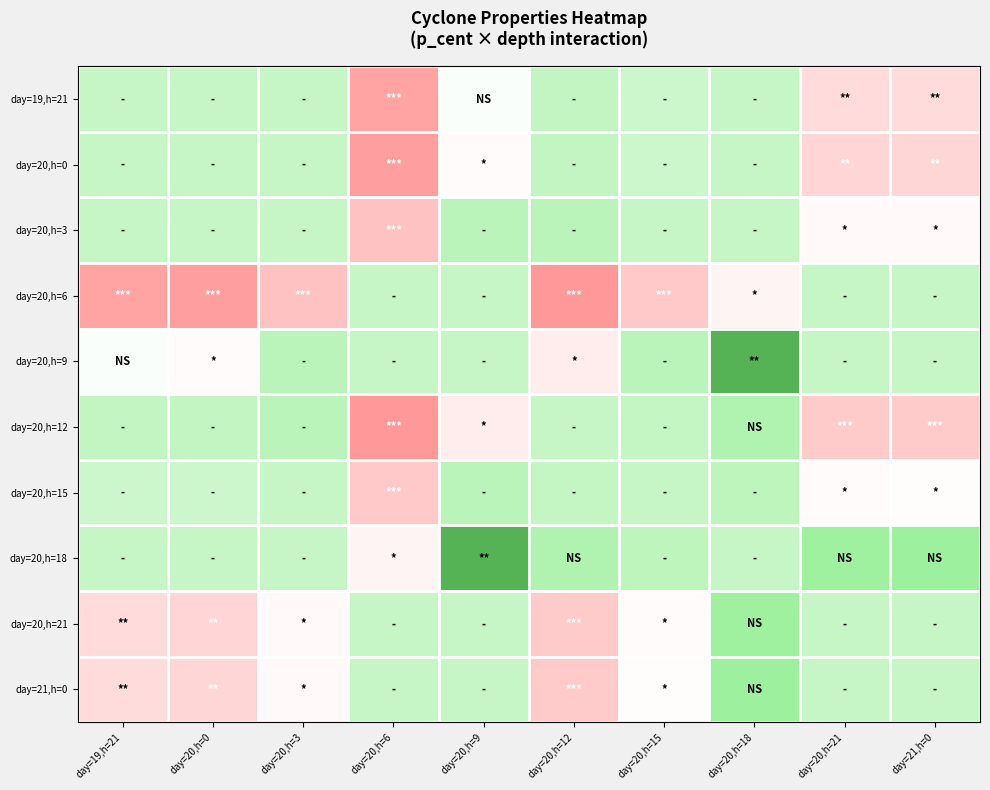

List the series in order of their peak value, lowest first.

day=20,h=6, day=20,h=0, day=19,h=21, day=20,h=15, day=20,h=3, day=20,h=12, day=20,h=21, day=21,h=0, day=20,h=9, day=20,h=18